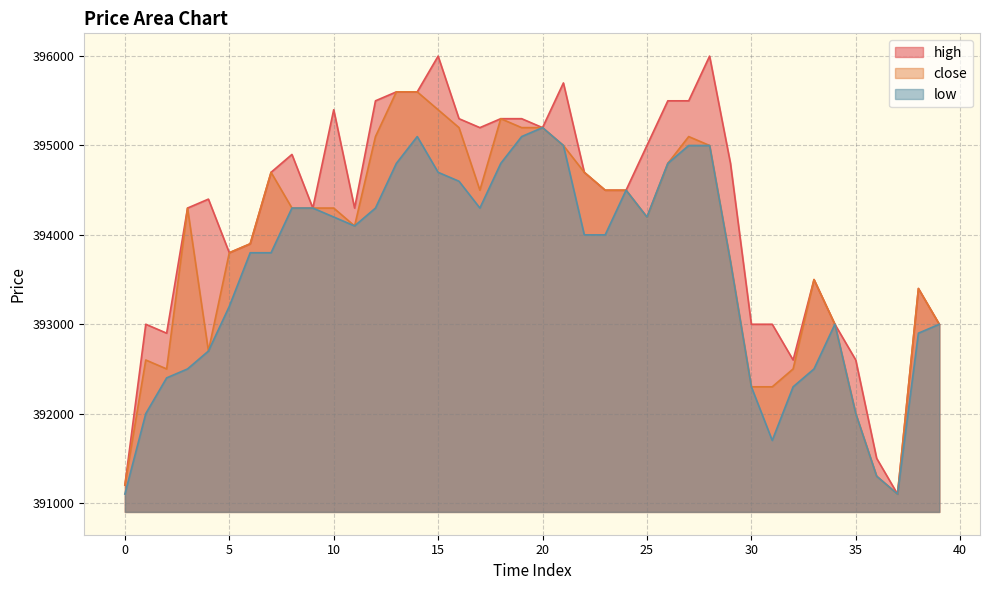

What is the value of the low point at the 40th from the left?

393000